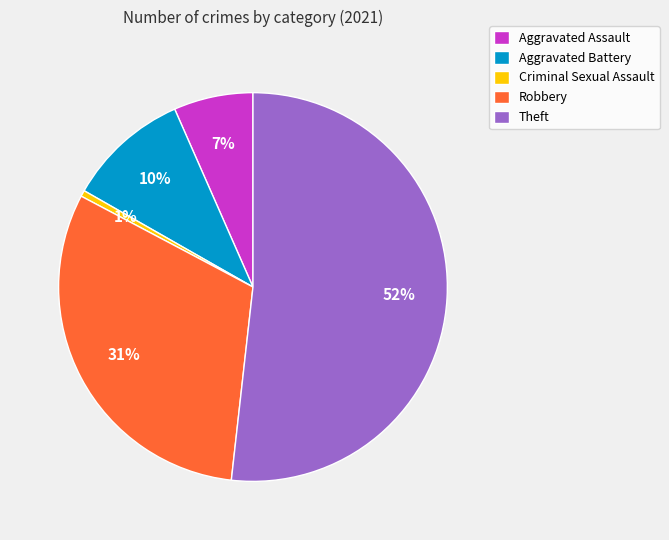

Combined, do Aggravated Assault and Theft account for over 50%?

Yes